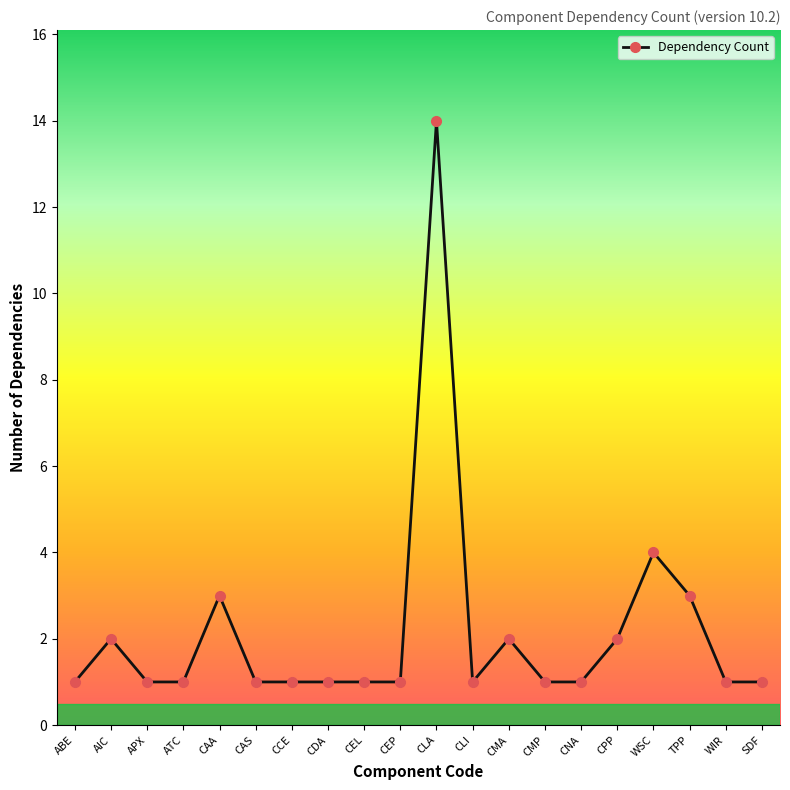

True or false: the data shows 1 at CEL.

True